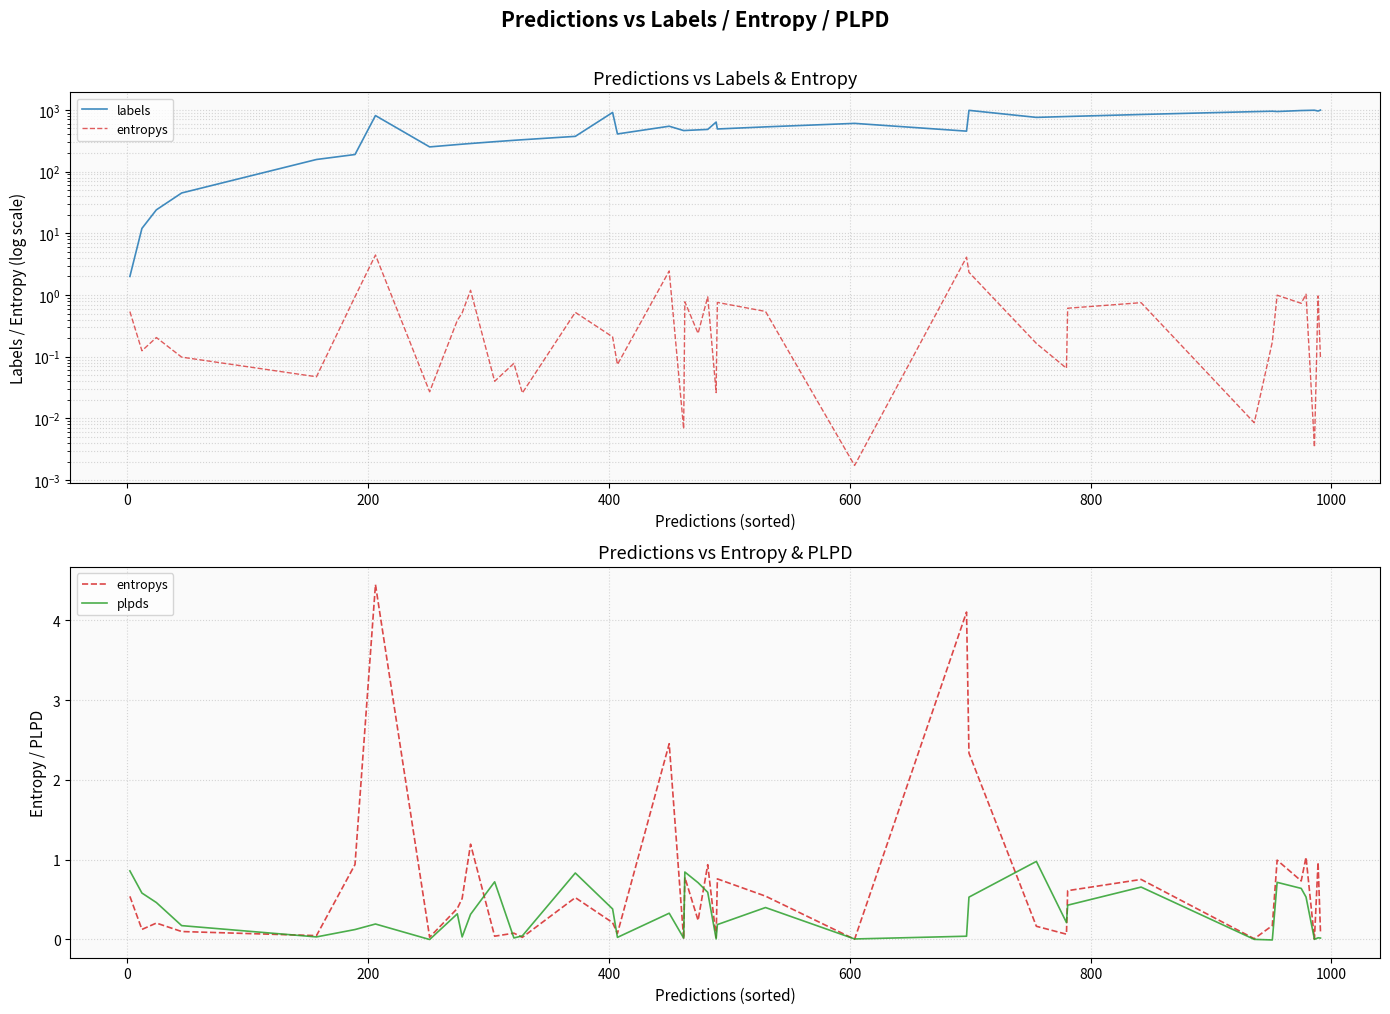

Rank the series at 0 from lowest to highest value.

entropys, plpds, labels